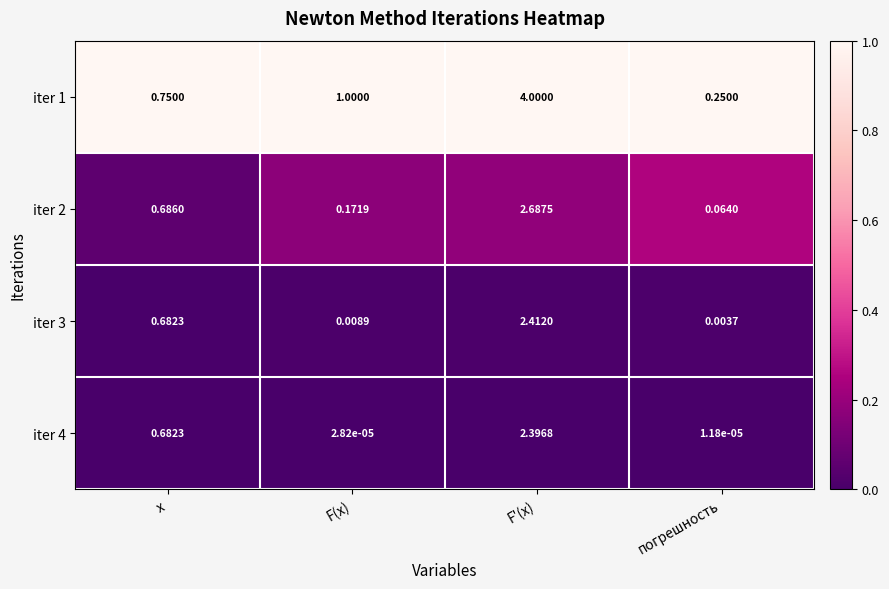

What is the spread (max minus min) of values at F'(x)?

1.6